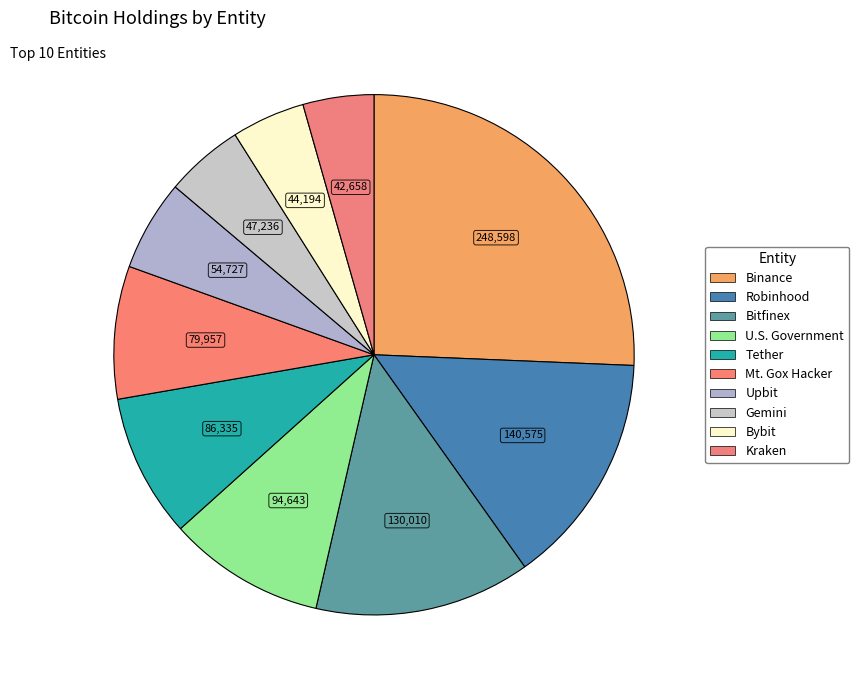

Which category has the biggest portion of the pie?

Binance